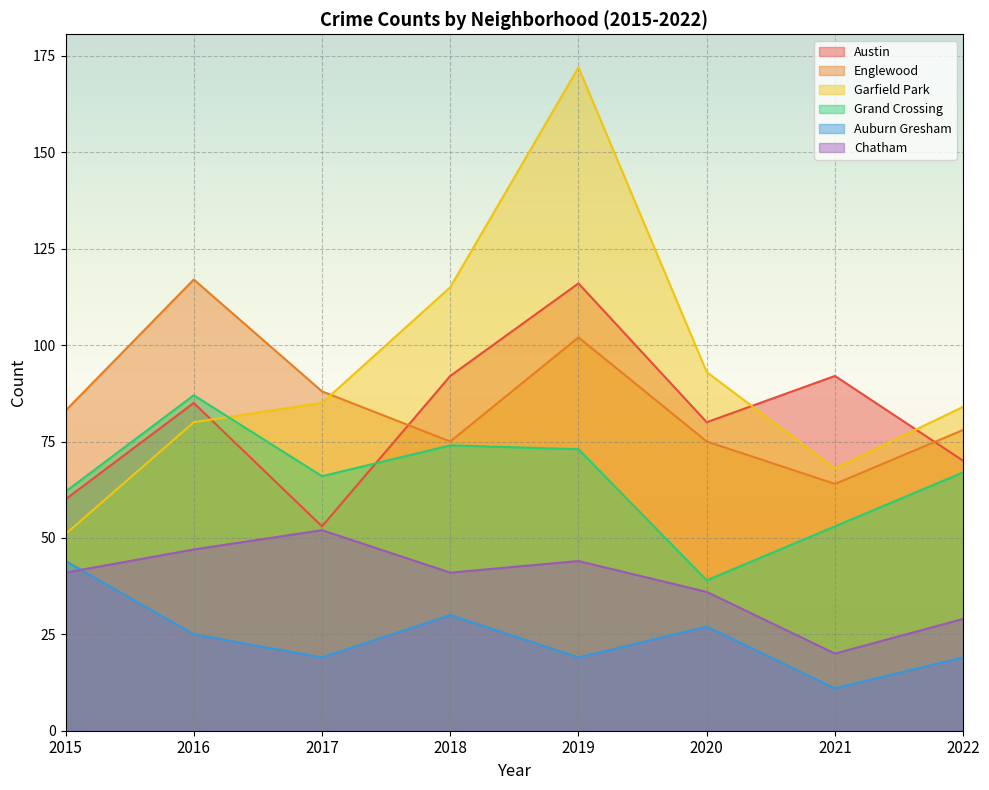

Where is Auburn Gresham nearest to the value 27?

2020